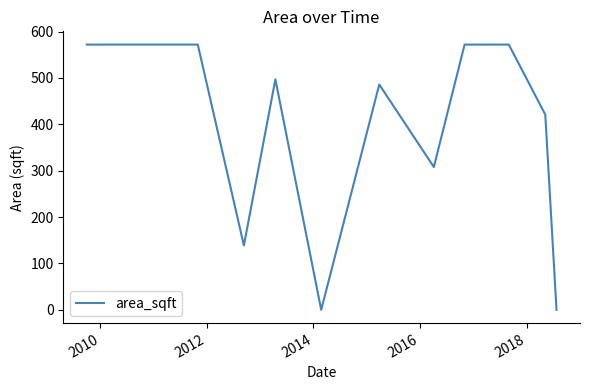

What is the maximum value shown in the chart?

572.0